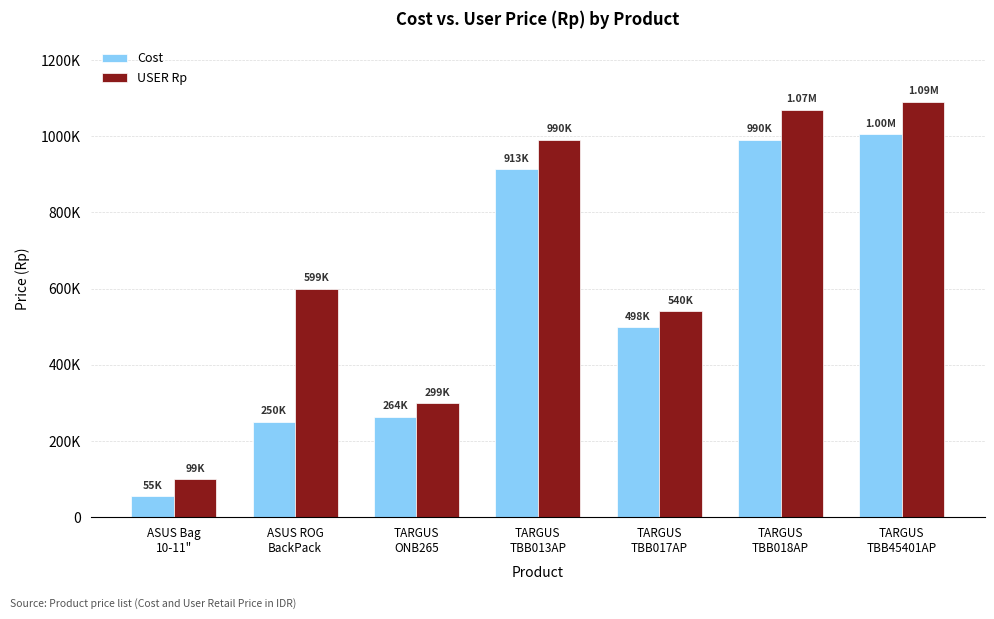

Reading left to right, transcribe all the data shown in this chart.

Cost: ASUS Bag
10-11"=55000	ASUS ROG
BackPack=250000	TARGUS
ONB265=264000	TARGUS
TBB013AP=913000	TARGUS
TBB017AP=498000	TARGUS
TBB018AP=990000	TARGUS
TBB45401AP=1005000
USER Rp: ASUS Bag
10-11"=99000	ASUS ROG
BackPack=599000	TARGUS
ONB265=299000	TARGUS
TBB013AP=990000	TARGUS
TBB017AP=540000	TARGUS
TBB018AP=1070000	TARGUS
TBB45401AP=1090000